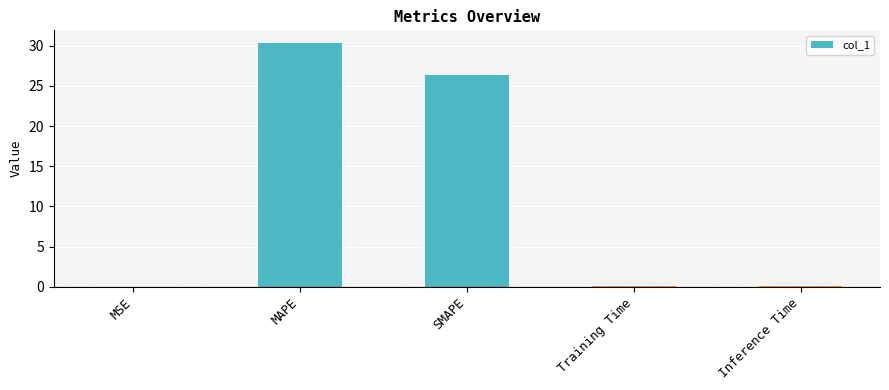

True or false: the data shows 8.0 at SMAPE.

False